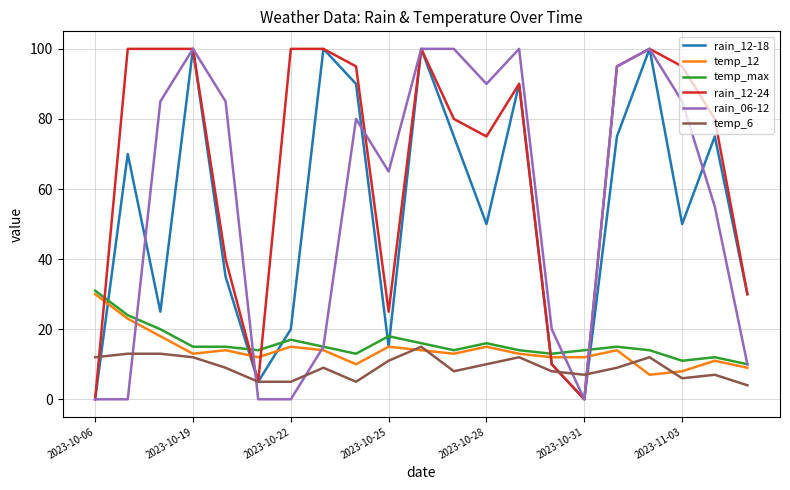

Which series has the largest total across all categories?

rain_12-24